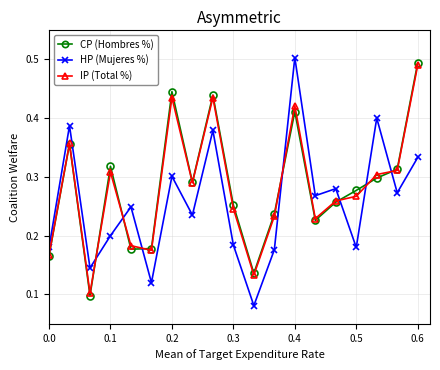

What are all the series names shown in the legend?

CP (Hombres %), HP (Mujeres %), IP (Total %)